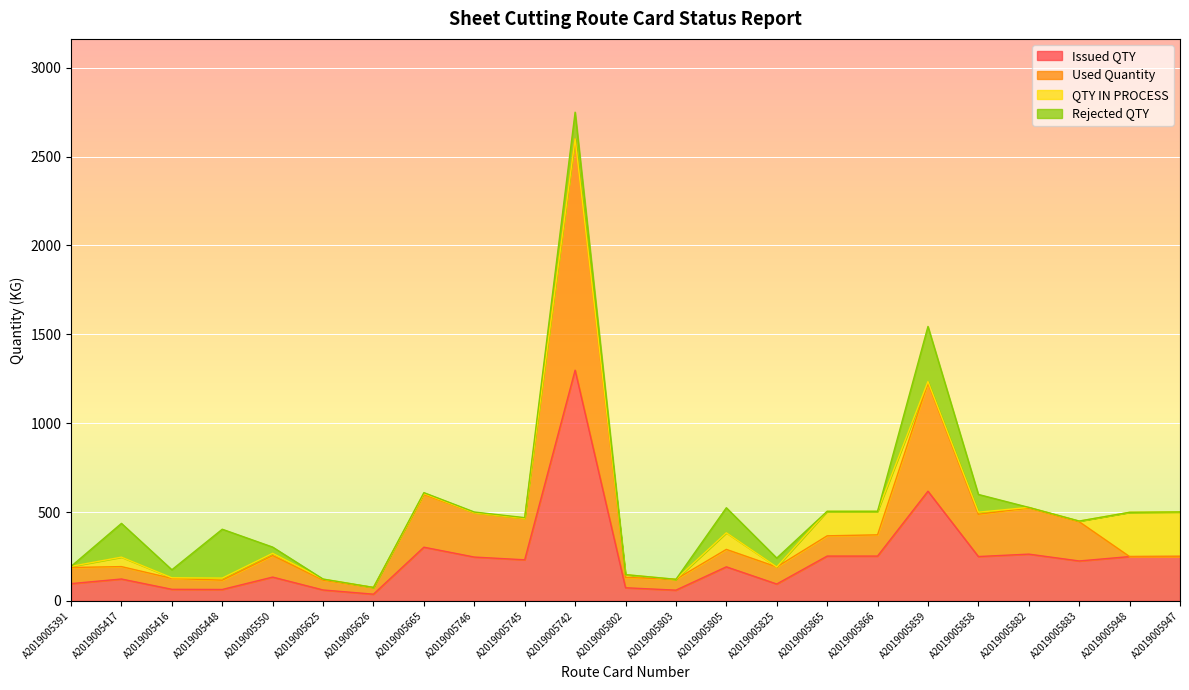

How many values in the Issued QTY series are below 224?

11